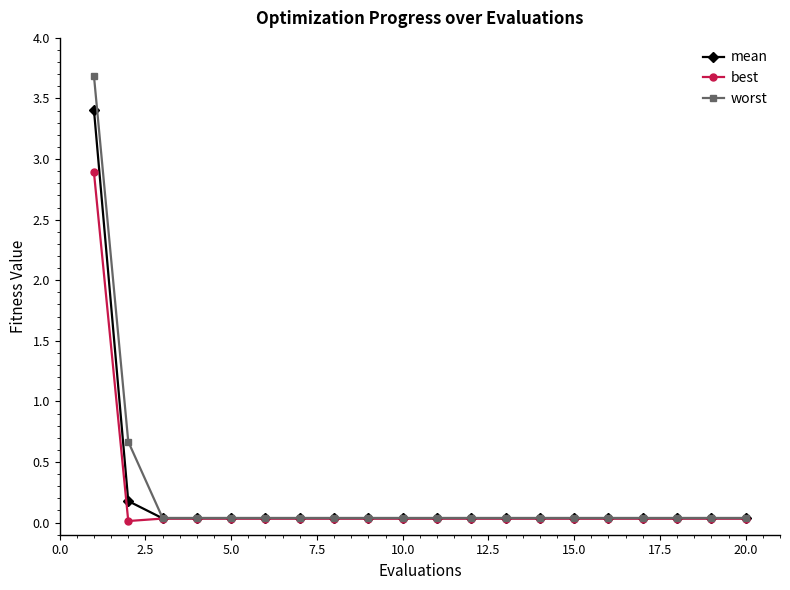

Rank the series by their maximum value, from highest to lowest.

worst, mean, best